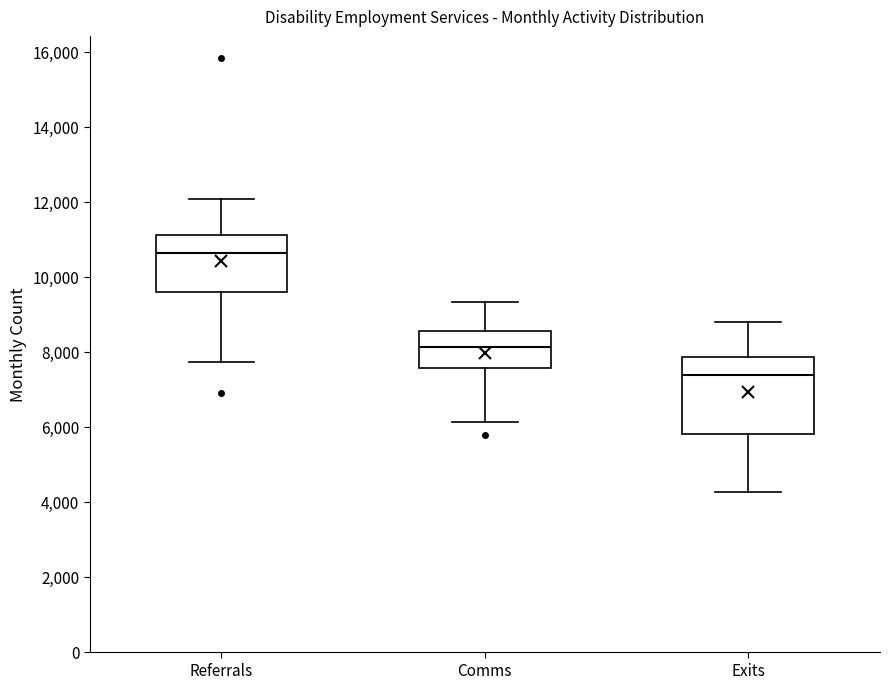

Where does the upper whisker of the box for Exits end on the y-axis? The values are not printed on the chart, so give them approximately, as read against the axis.

8800